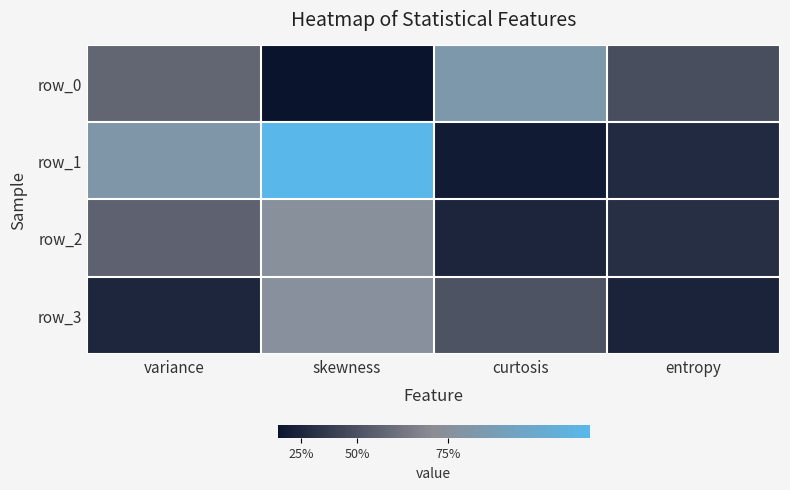

Reading right to left, list all the values displayed in this chart.

row_0: entropy=-1.0	curtosis=4.6	skewness=-4.5	variance=0.3
row_1: entropy=-3.2	curtosis=-4.0	skewness=9.7	variance=4.4
row_2: entropy=-2.8	curtosis=-3.4	skewness=3.2	variance=0.1
row_3: entropy=-3.5	curtosis=-0.7	skewness=3.4	variance=-3.4